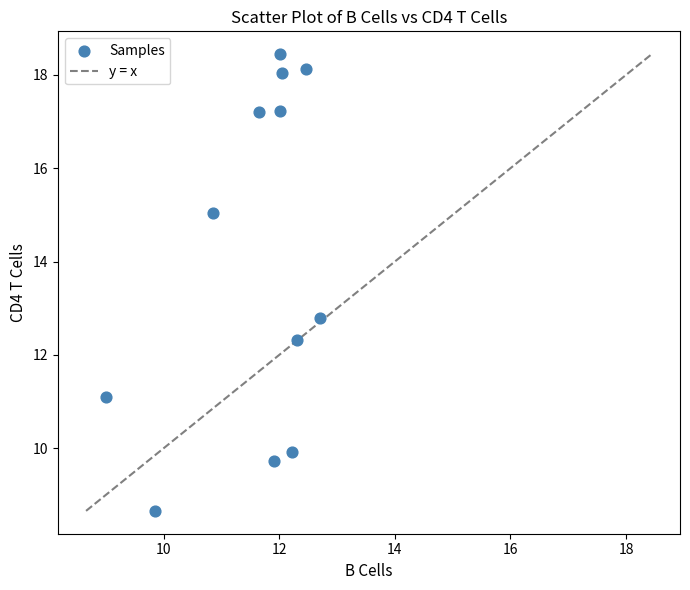

What Y value in the scatter plot is closest to 13?

12.8